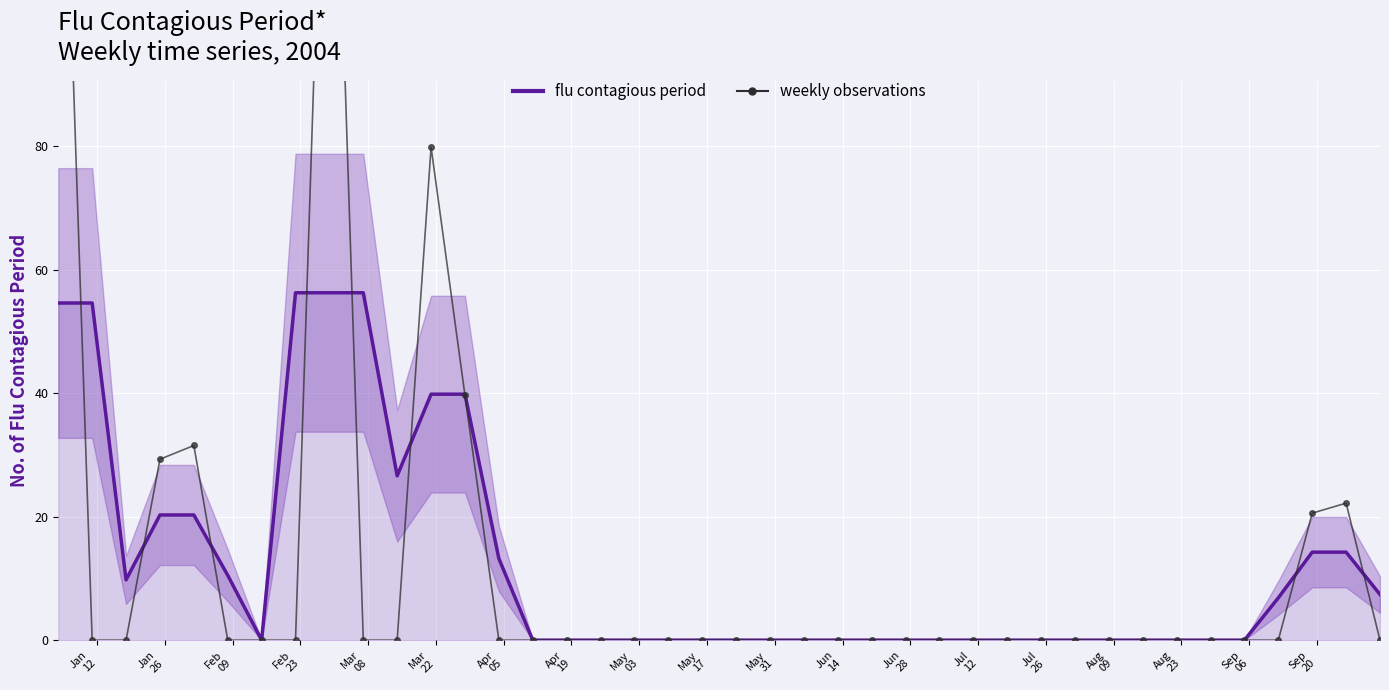

True or false: weekly observations and flu contagious period intersect in this chart.

True